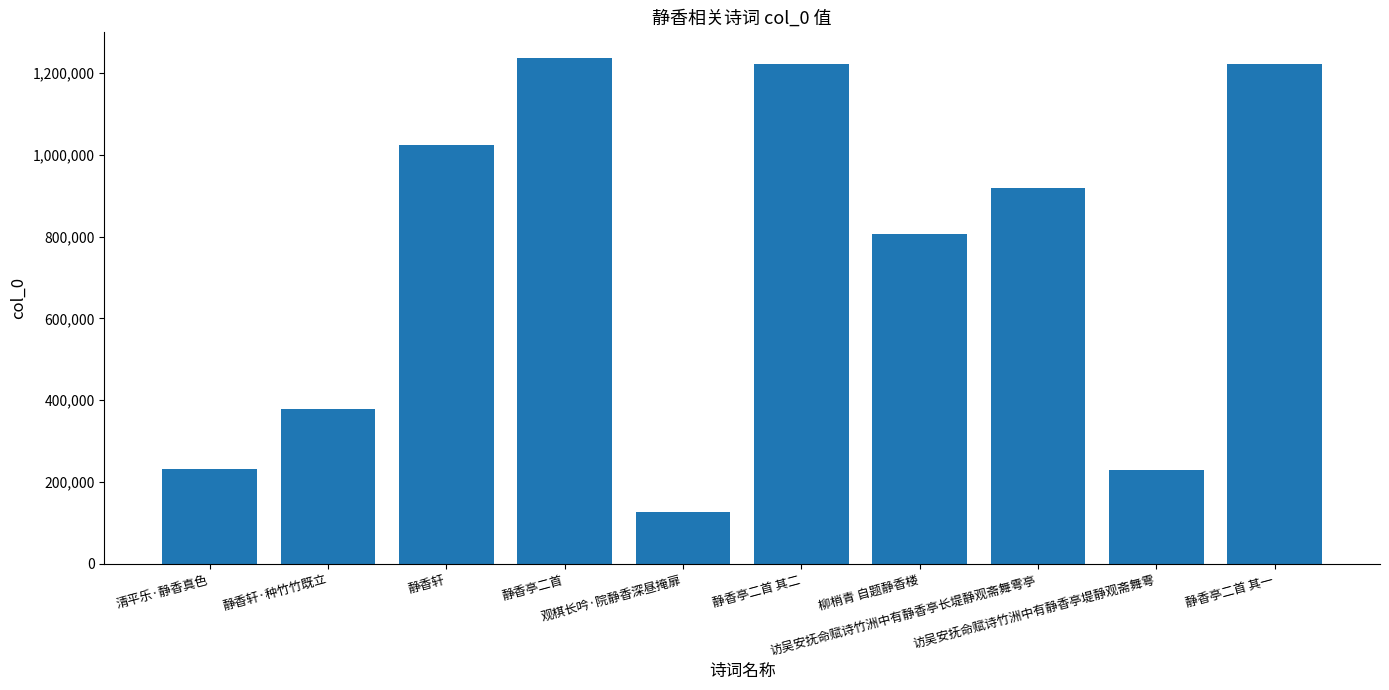

Count the number of data series in this chart.

1